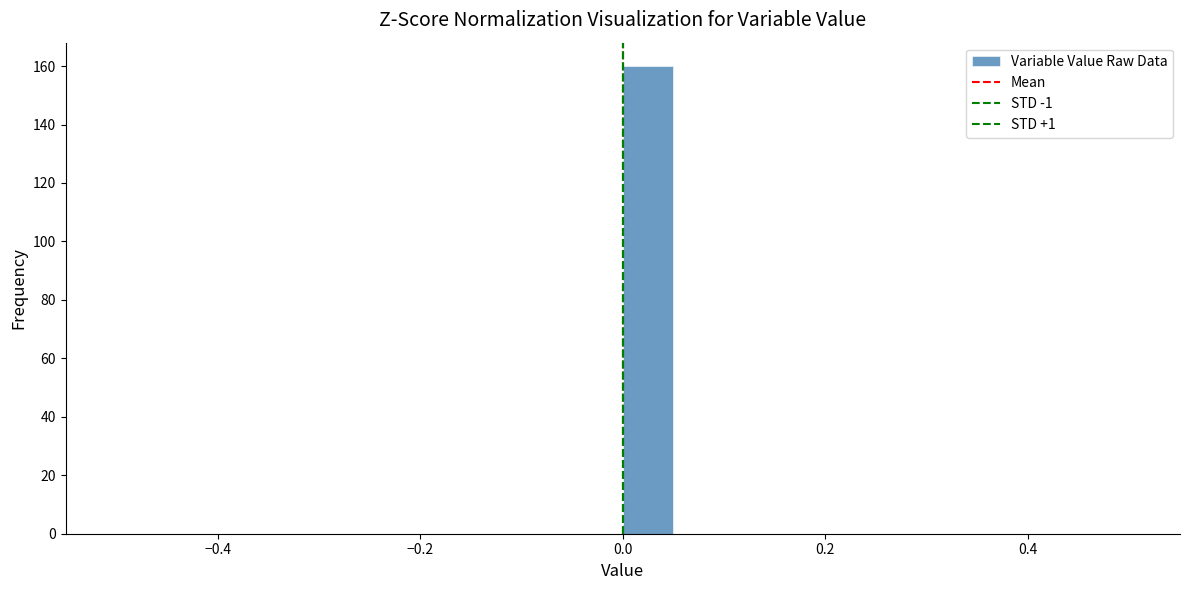

Read against the x-axis, roughly where is the centre of the tallest bar?

0.02